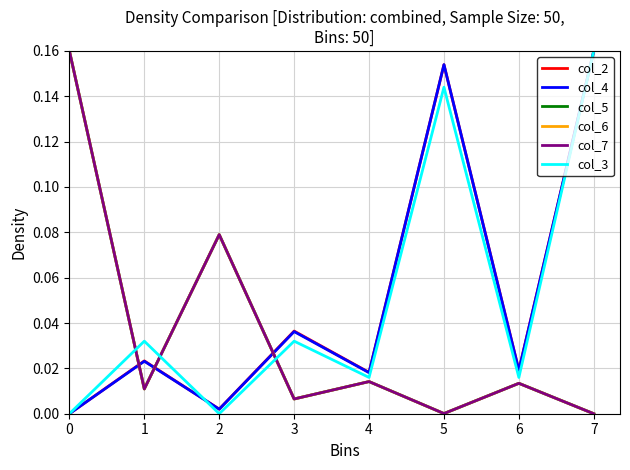

The col_7 series shows 0.0 at 6. True or false?

True